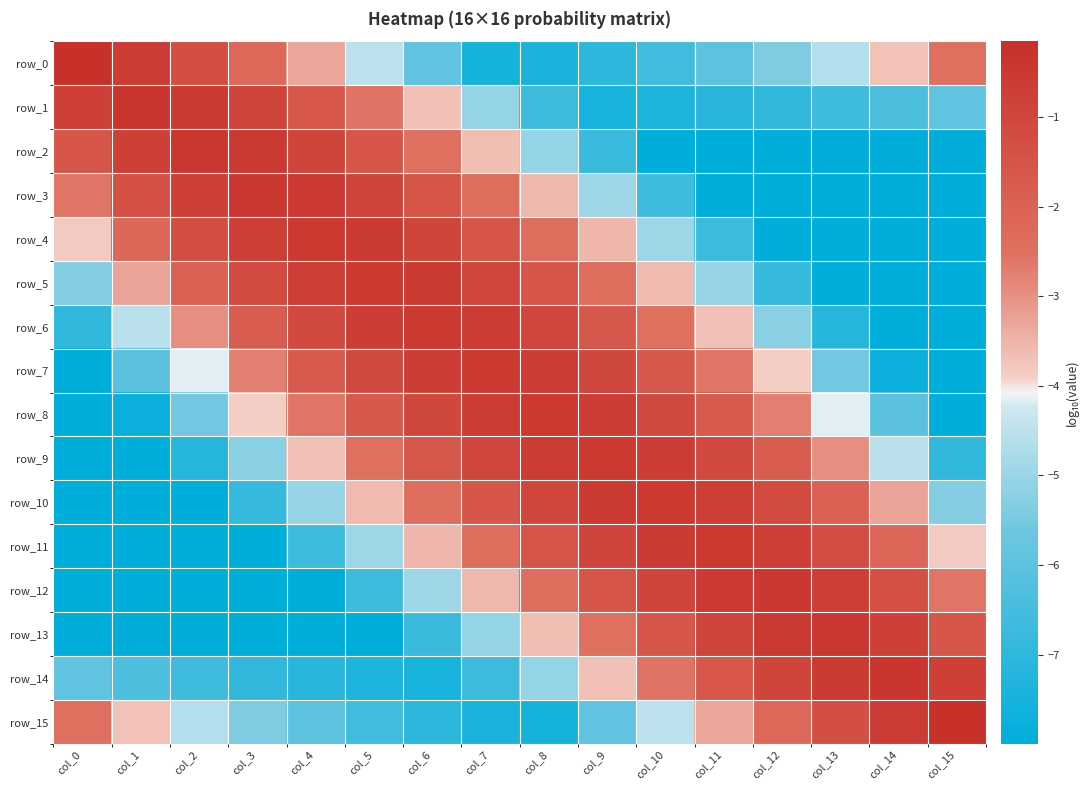

True or false: row_10 has a value of -5.0 at col_0.

False